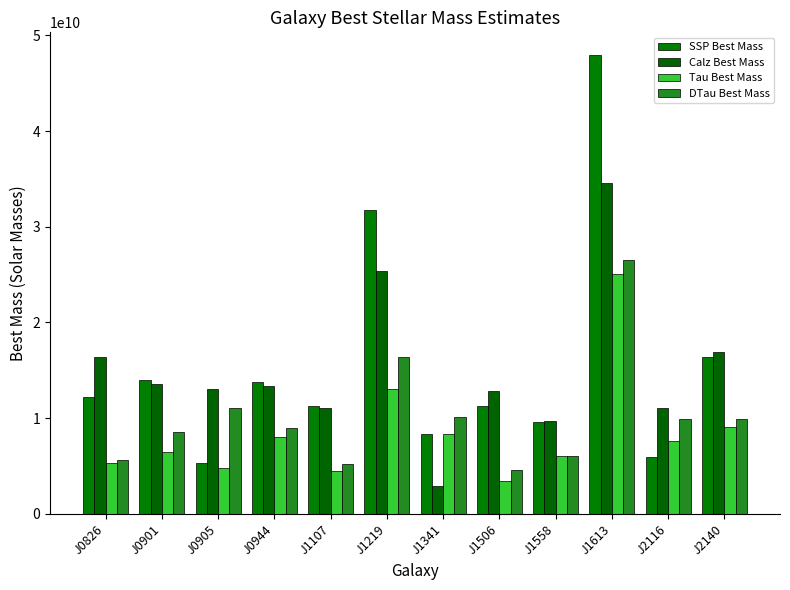

Which series changed the most between J0901 and J1219?

SSP Best Mass